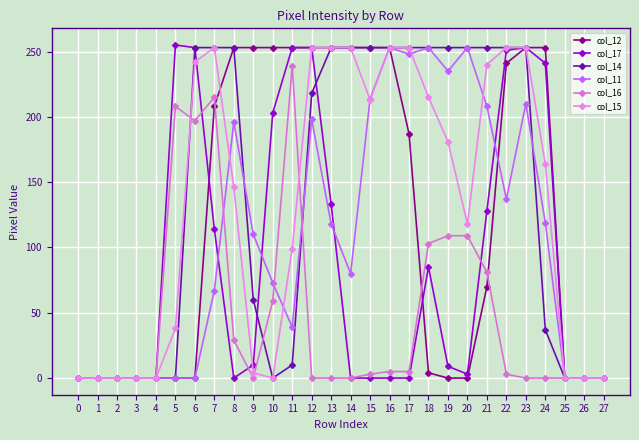

At which category does the chart reach its peak across all series?

5